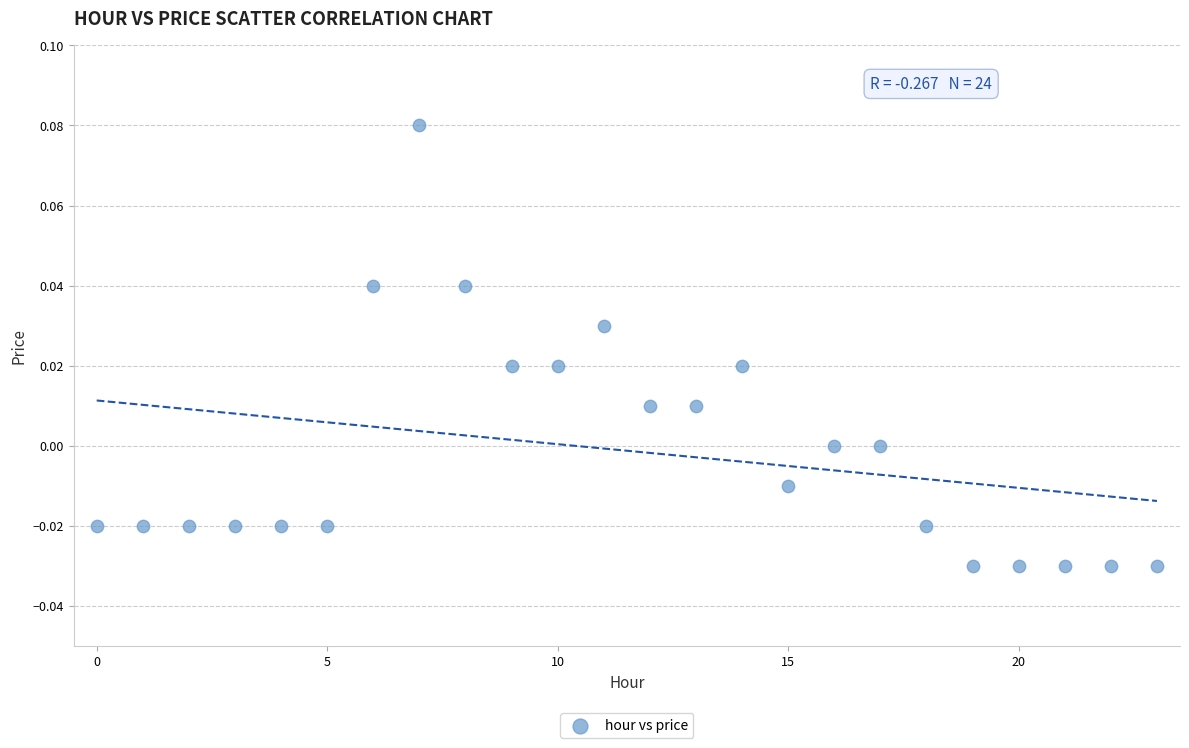

Count the number of points in this scatter plot.

24